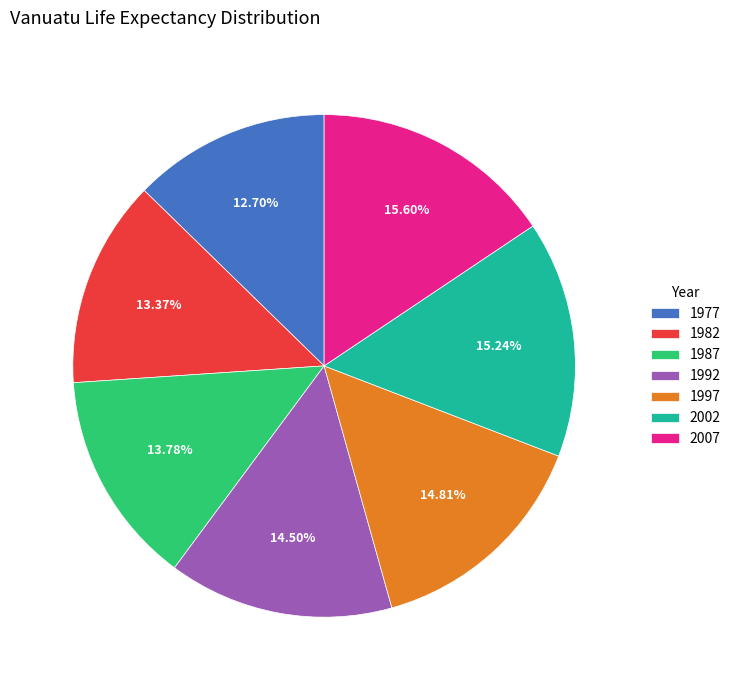

Is it true that 1977 is 1% of the pie?

False